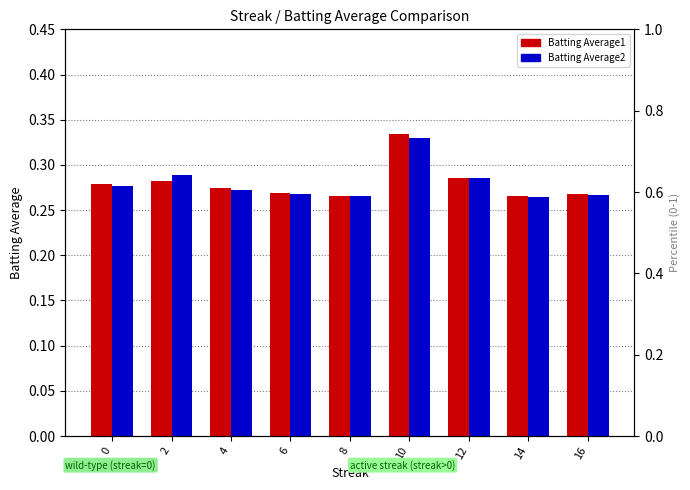

What are all the series names shown in the legend?

Batting Average1, Batting Average2